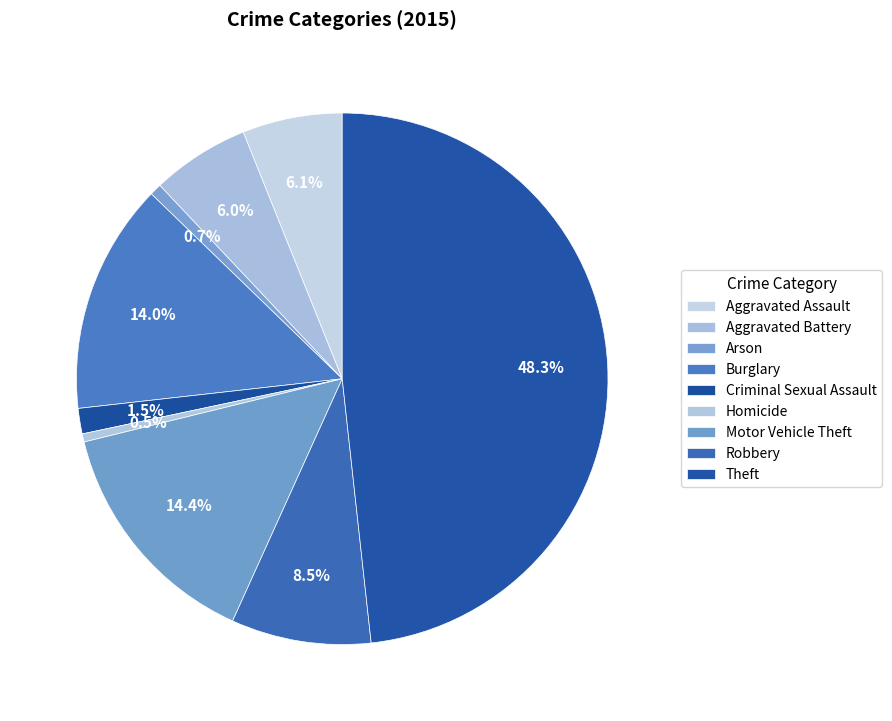

To the nearest percent, what percentage of the pie is Aggravated Battery?

6%